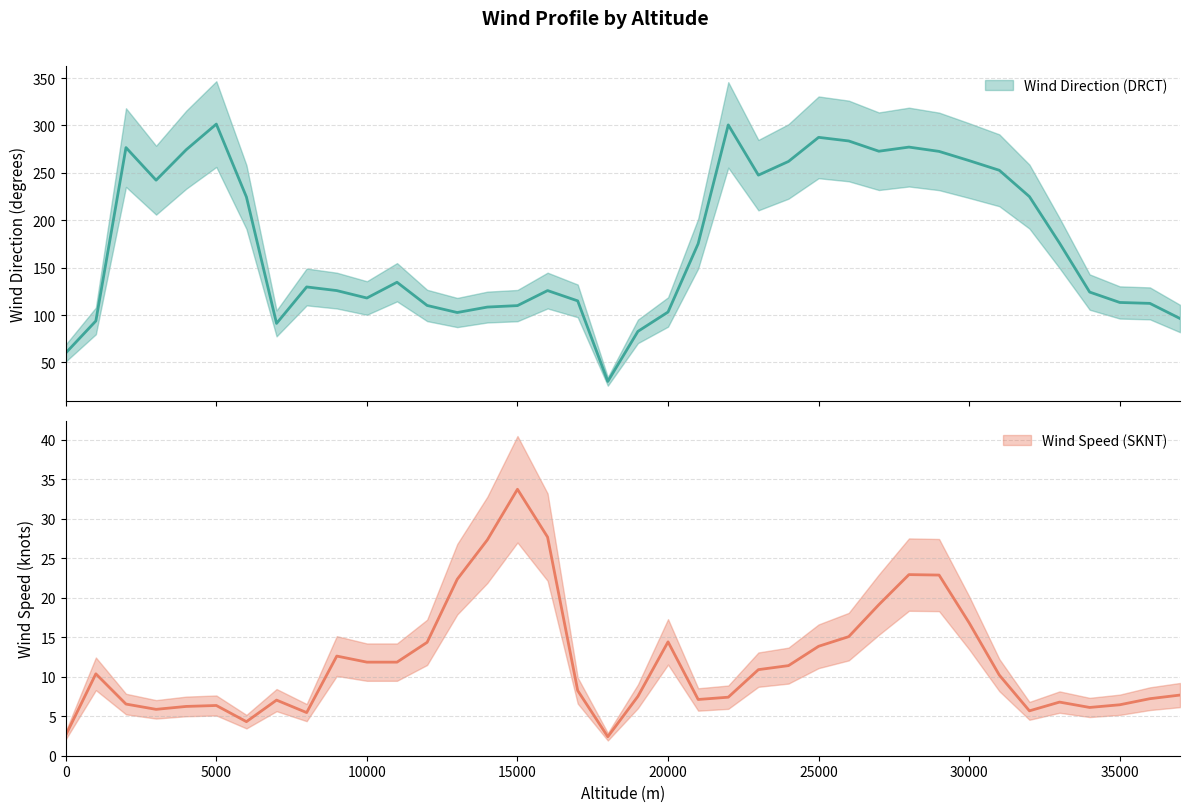

In Wind Speed (SKNT), how many points are lower than both neighbors (excluding endpoints)?

7